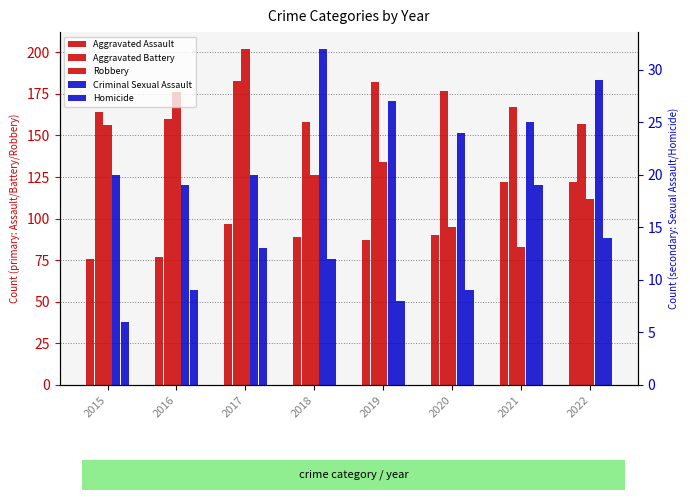

Are the bars grouped side by side (vs. stacked)?

Yes